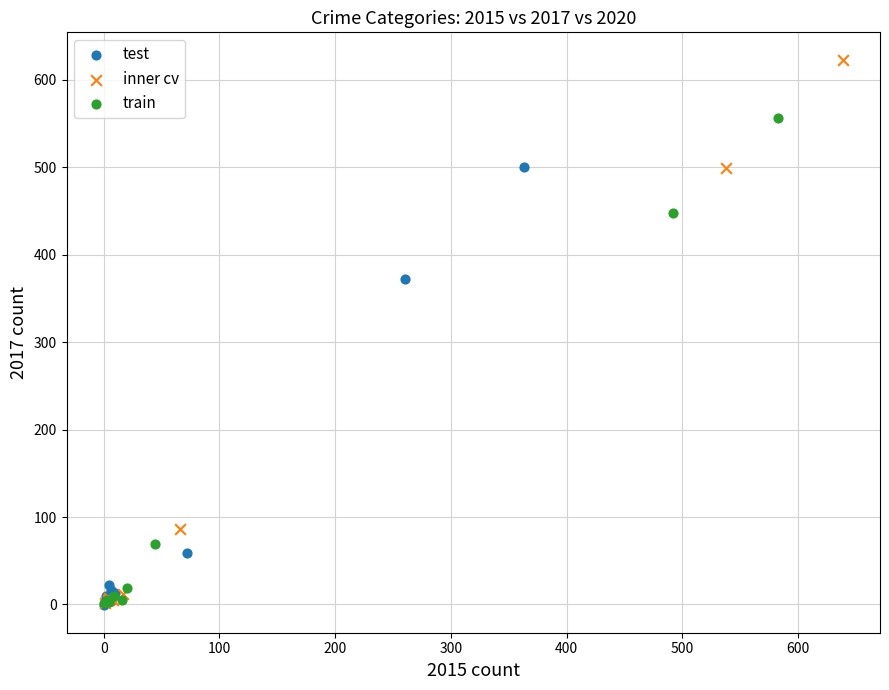

Which series contains the highest Y value?

inner cv